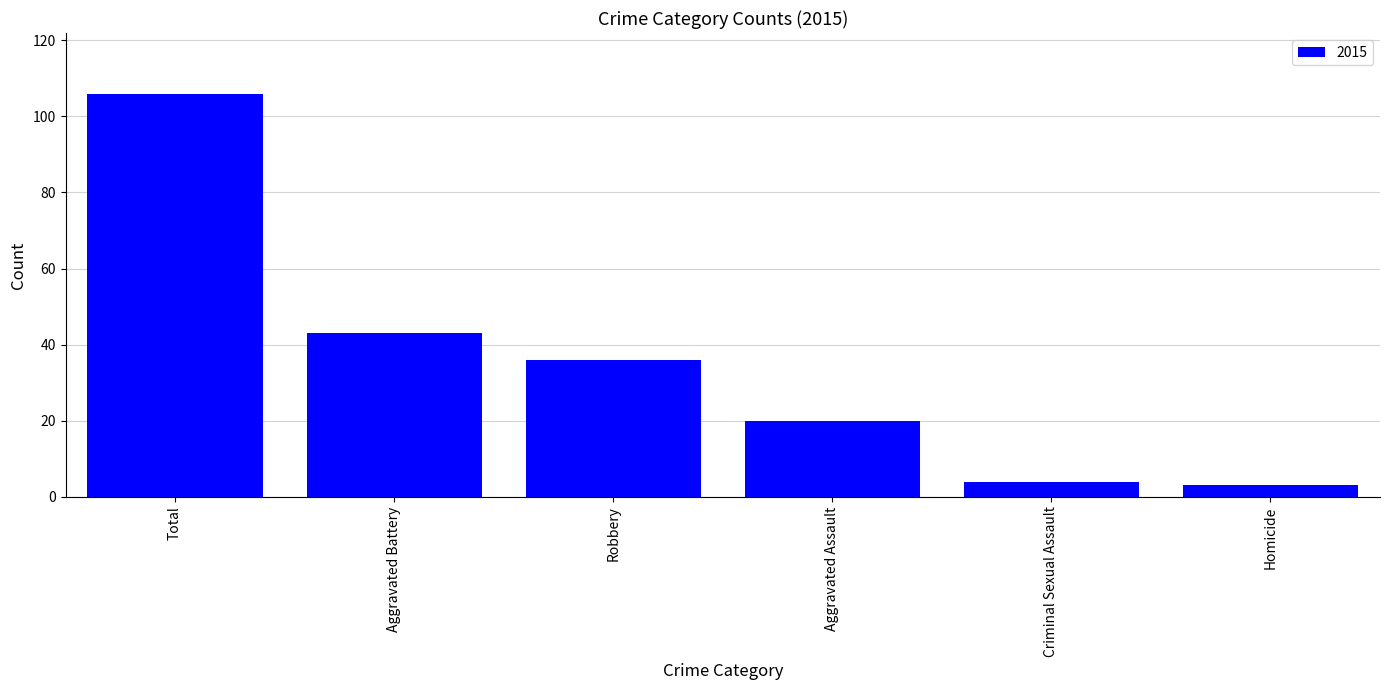

What is the greatest value displayed?

106